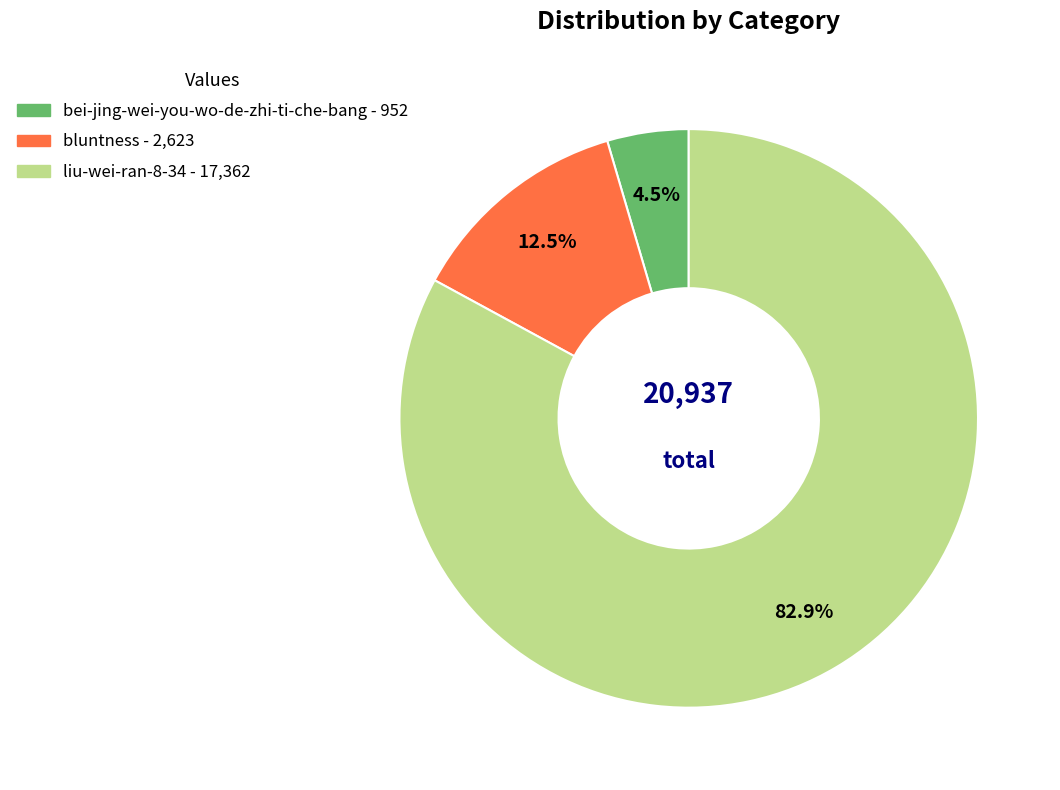

What is the smallest slice in the pie chart?

bei-jing-wei-you-wo-de-zhi-ti-che-bang